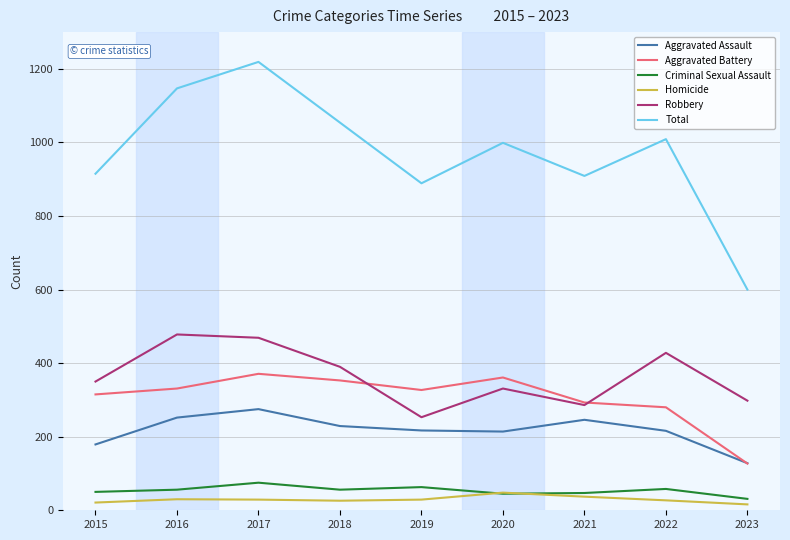

Does the chart display data point markers on the line(s)?

No